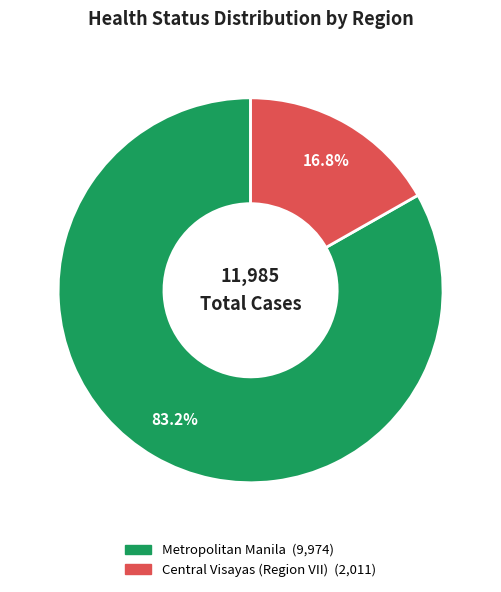

Which category has the smallest portion of the pie?

Central Visayas (Region VII)